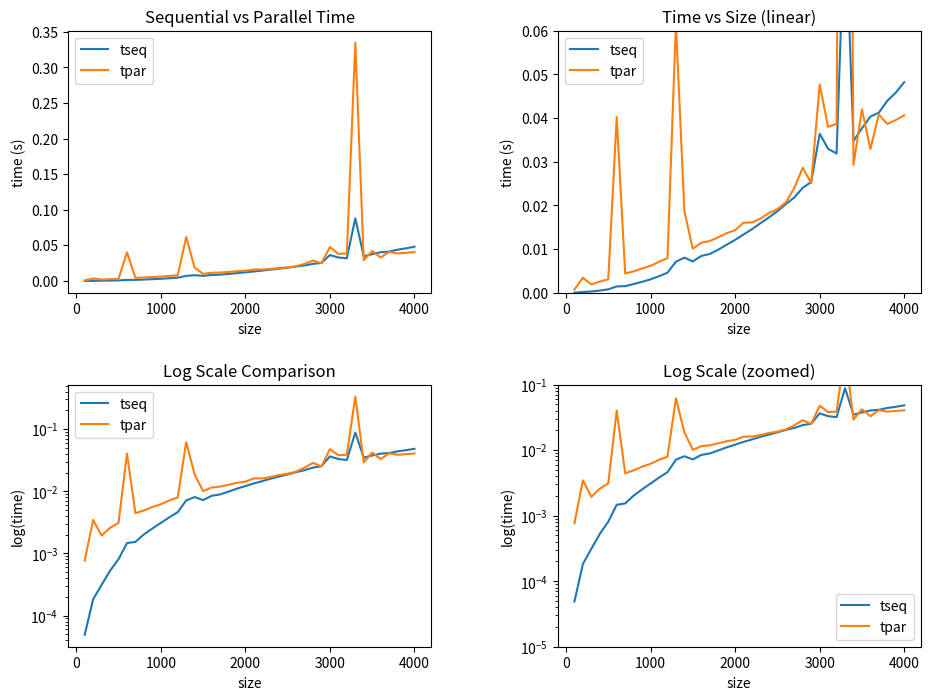

Reading left to right, transcribe all the data shown in this chart.

tseq: 0.0	0.0	0.0	0.0	0.0	0.0	0.0	0.0	0.0	0.0	0.0	0.0	0.0	0.0	0.0	0.0	0.0	0.0	0.0	0.0	0.0	0.0	0.0	0.0	0.0	0.0	0.0	0.0	0.0	0.0	0.0	0.0	0.1	0.0	0.0	0.0	0.0	0.0	0.0	0.0
tpar: 0.0	0.0	0.0	0.0	0.0	0.0	0.0	0.0	0.0	0.0	0.0	0.0	0.1	0.0	0.0	0.0	0.0	0.0	0.0	0.0	0.0	0.0	0.0	0.0	0.0	0.0	0.0	0.0	0.0	0.0	0.0	0.0	0.3	0.0	0.0	0.0	0.0	0.0	0.0	0.0